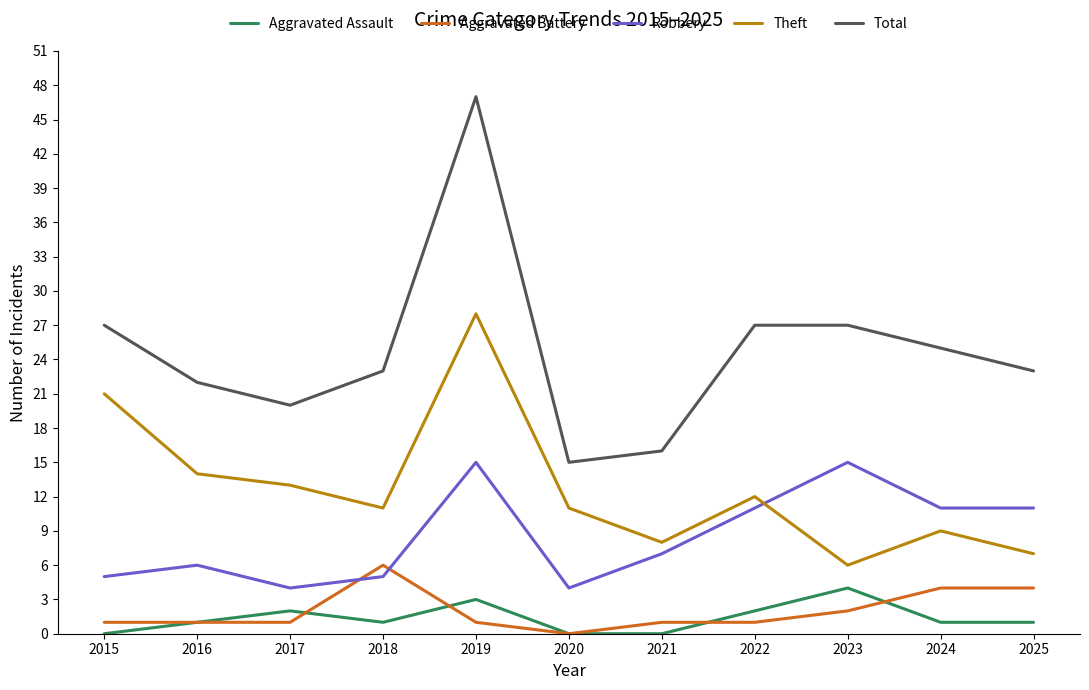

What are all the series names shown in the legend?

Aggravated Assault, Aggravated Battery, Robbery, Theft, Total